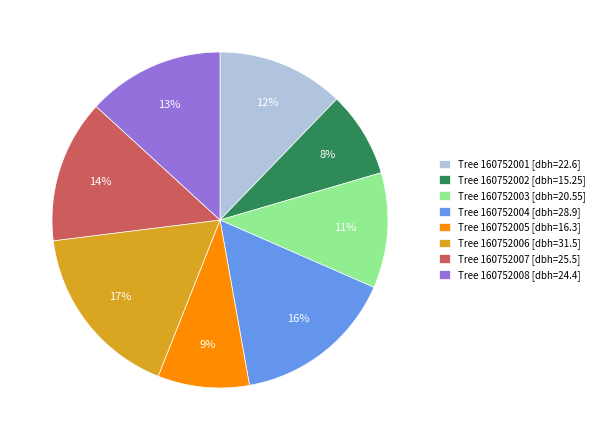

Rank the categories by value from highest to lowest.

Tree 160752006 [dbh=31.5], Tree 160752004 [dbh=28.9], Tree 160752007 [dbh=25.5], Tree 160752008 [dbh=24.4], Tree 160752001 [dbh=22.6], Tree 160752003 [dbh=20.55], Tree 160752005 [dbh=16.3], Tree 160752002 [dbh=15.25]